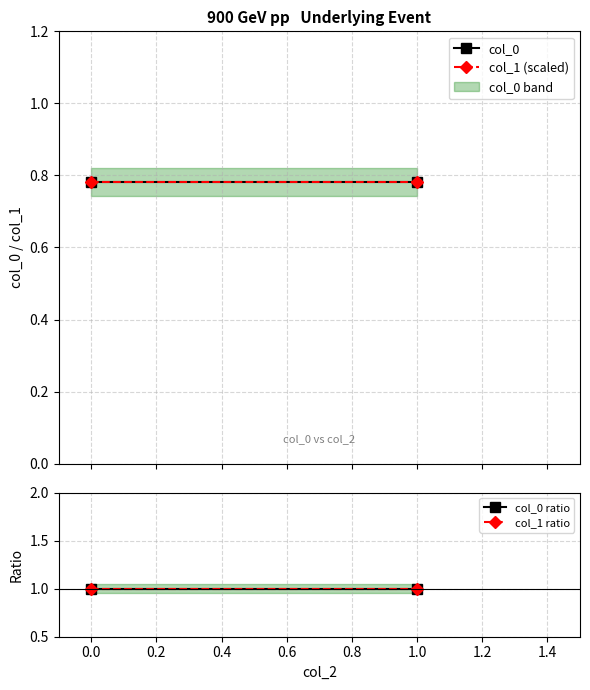

The value of col_0 ratio at 0.0 is 1.0. True or false?

True